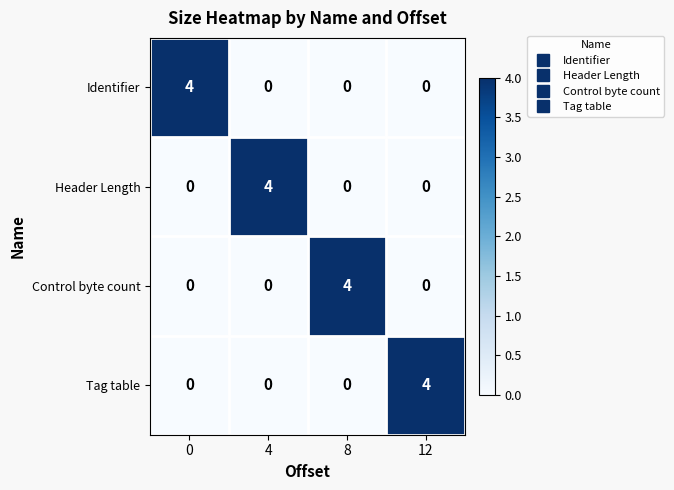

What is the difference between the maximum and second lowest values in the Identifier series?

4